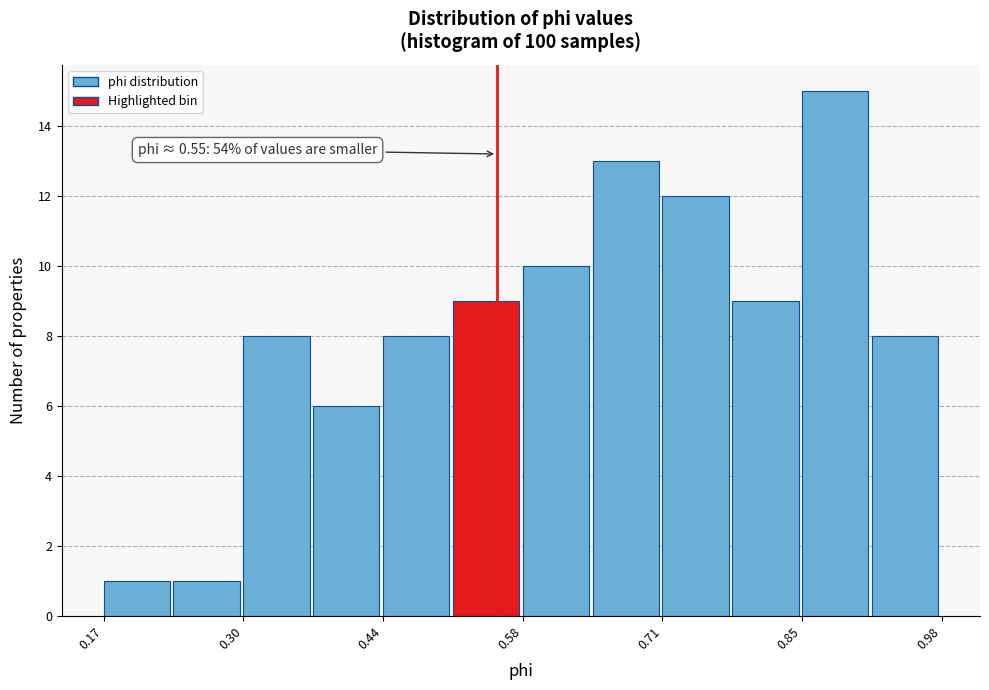

Around what value on the x-axis is the tallest bar? Give the approximate position of its centre, as read against the axis.

0.88